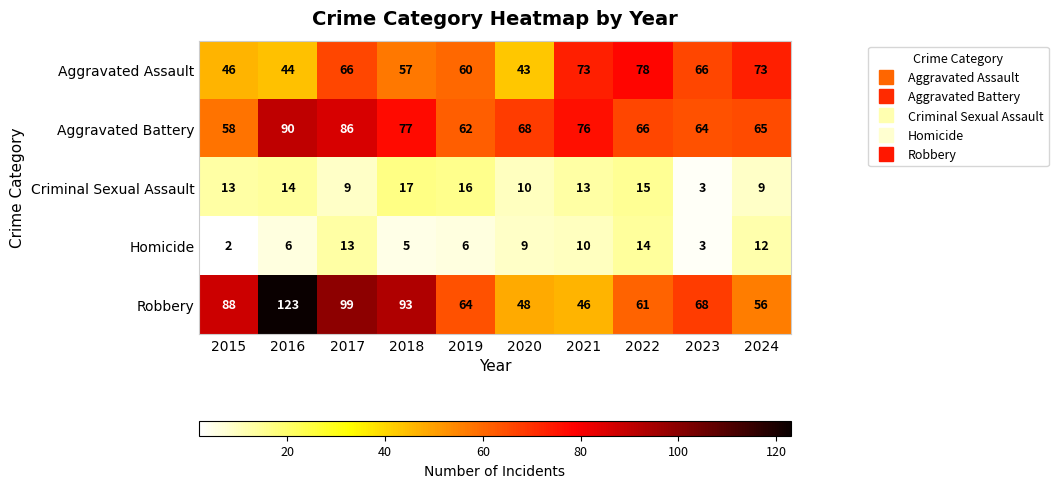

Read the Homicide value at 2019, to the nearest 10.

10